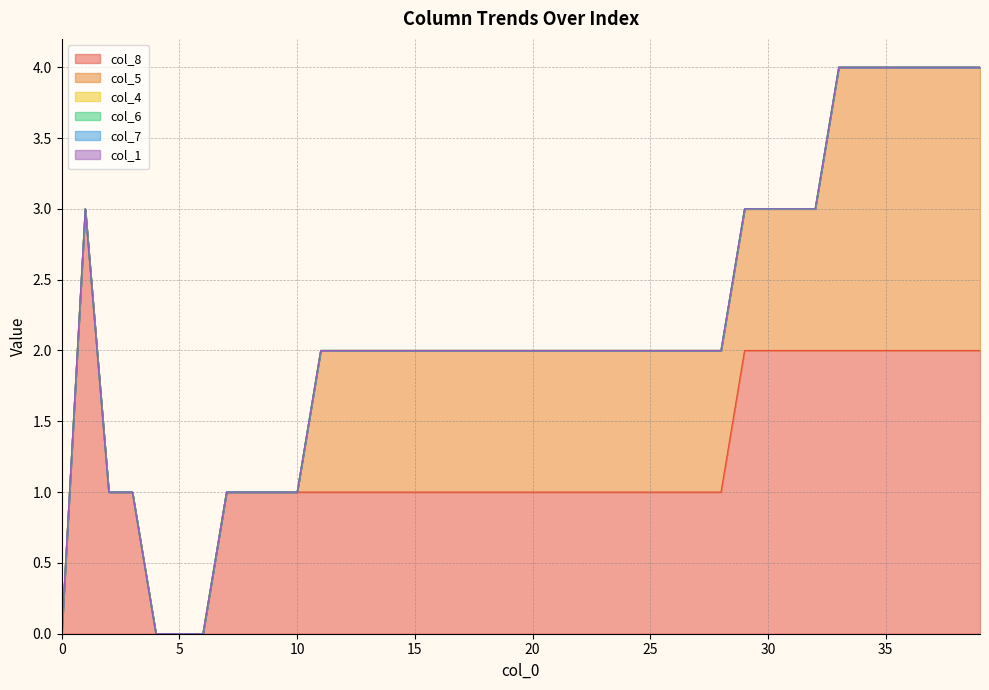

What is the difference between the highest and lowest values at 34?

2